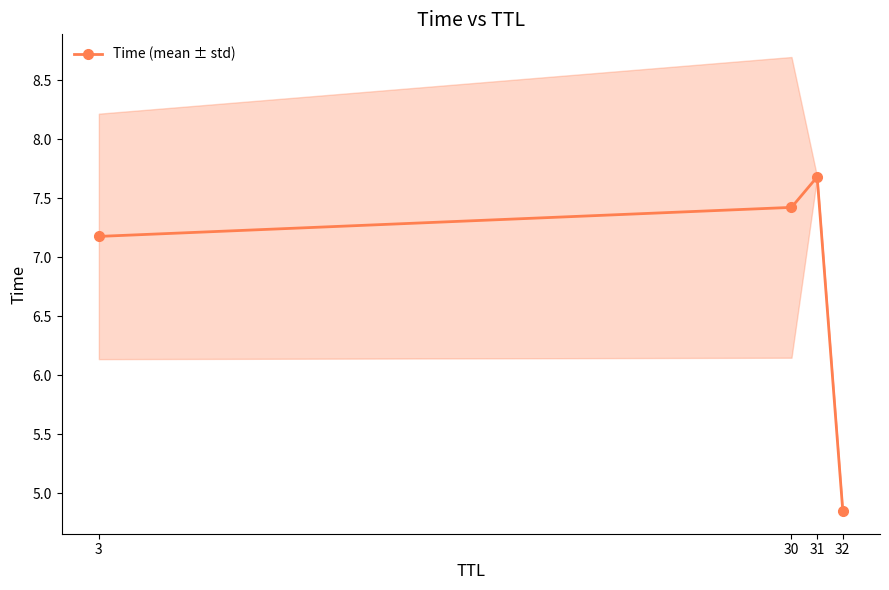

What is the change in value from 31 to 32?

-2.8